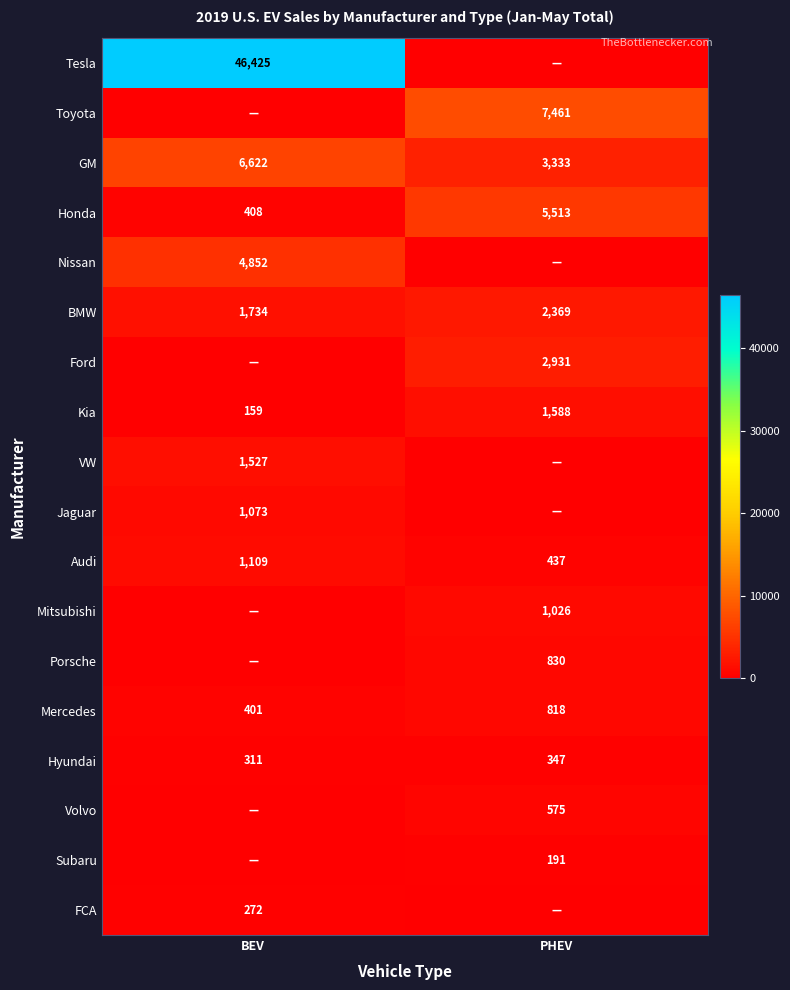

The Audi series shows 1879 at BEV. True or false?

False